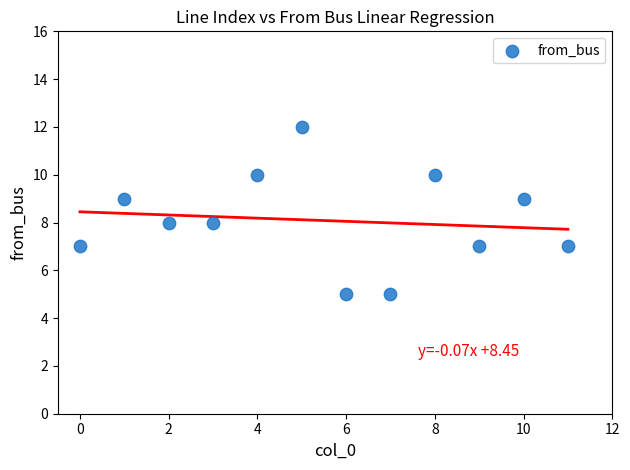

What is the range of Y values (max minus min)?

7